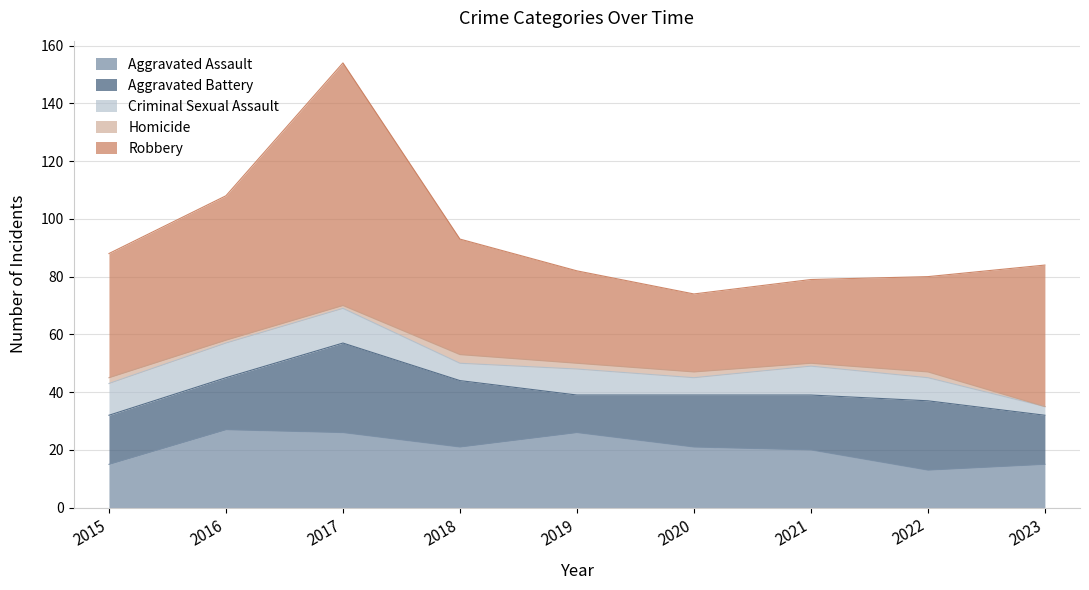

What is the value of the Homicide point at the 1st from the left?

2